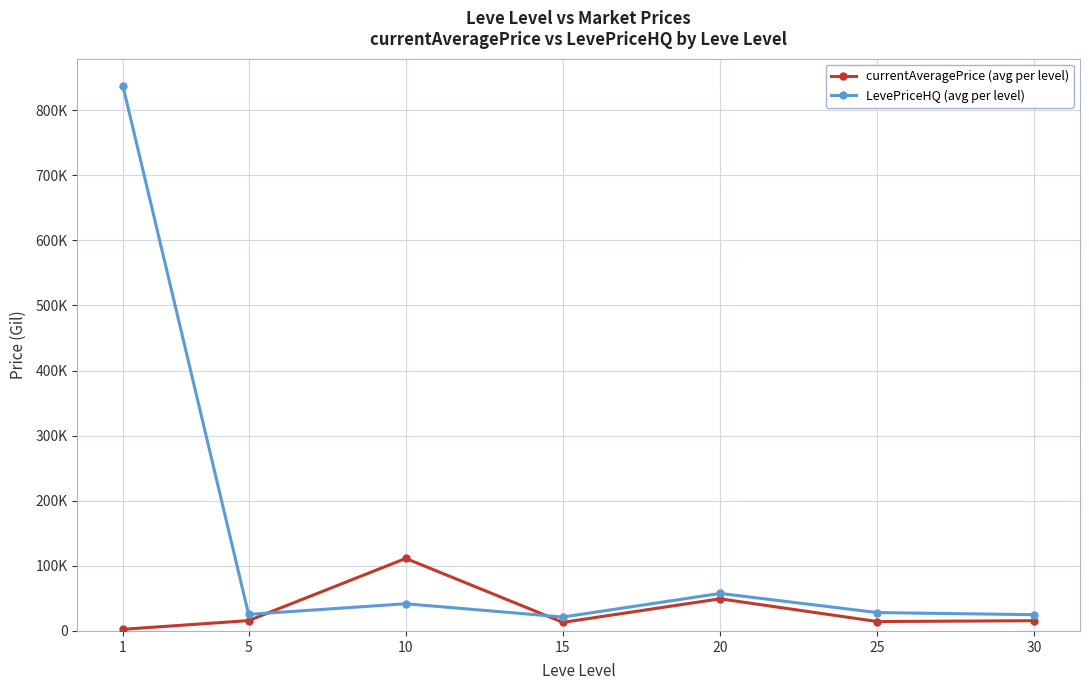

True or false: LevePriceHQ has a value of 24779.0 at 10.

False